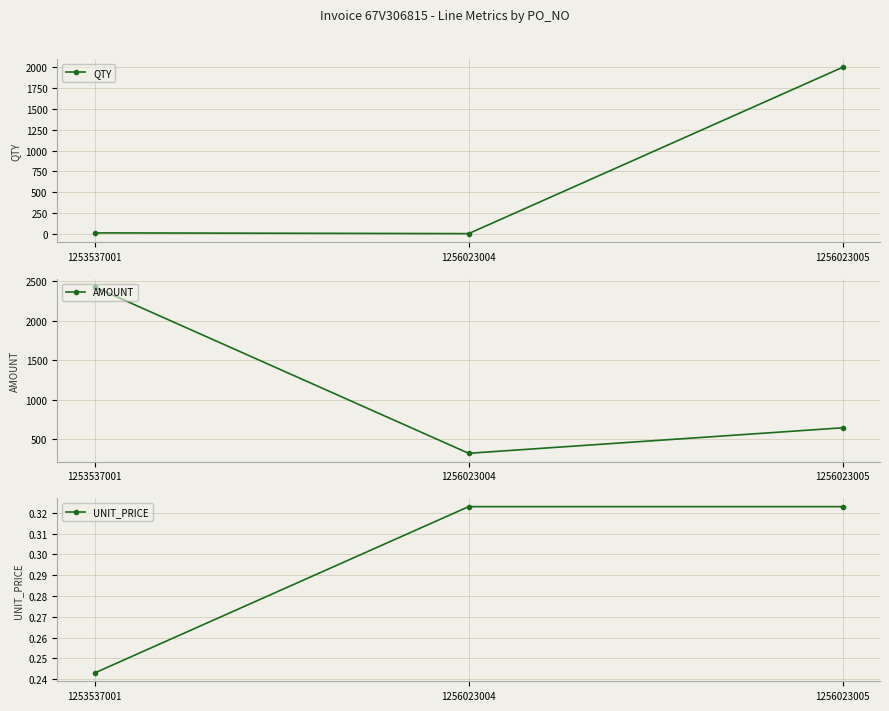

Reading right to left, extract all data points from this chart.

QTY: 1256023005=2000.0	1256023004=1.0	1253537001=10.0
AMOUNT: 1256023005=646.0	1256023004=323.0	1253537001=2430.0
UNIT_PRICE: 1256023005=0.3	1256023004=0.3	1253537001=0.2